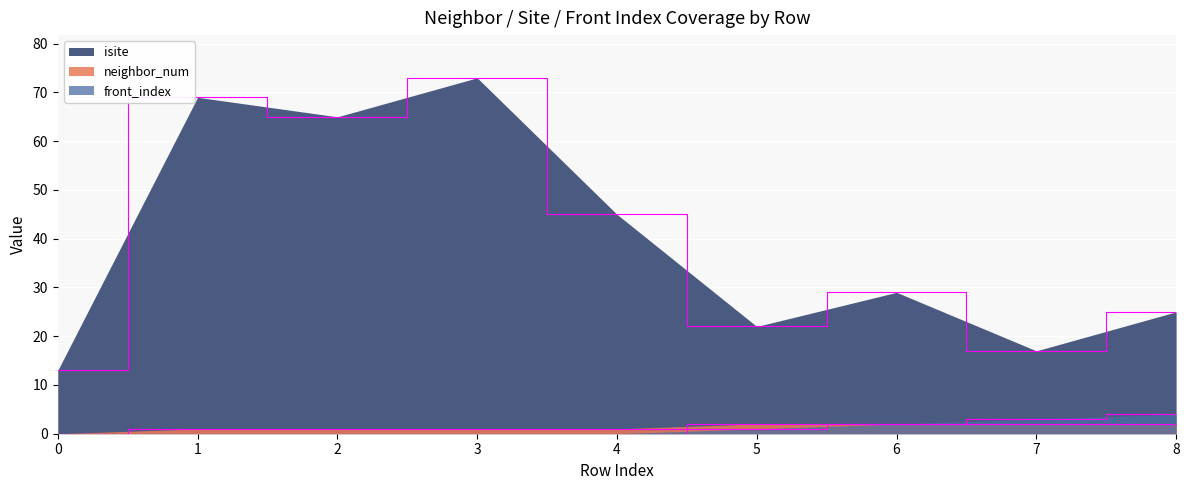

Is it true that front_index equals 0 at 0?

True